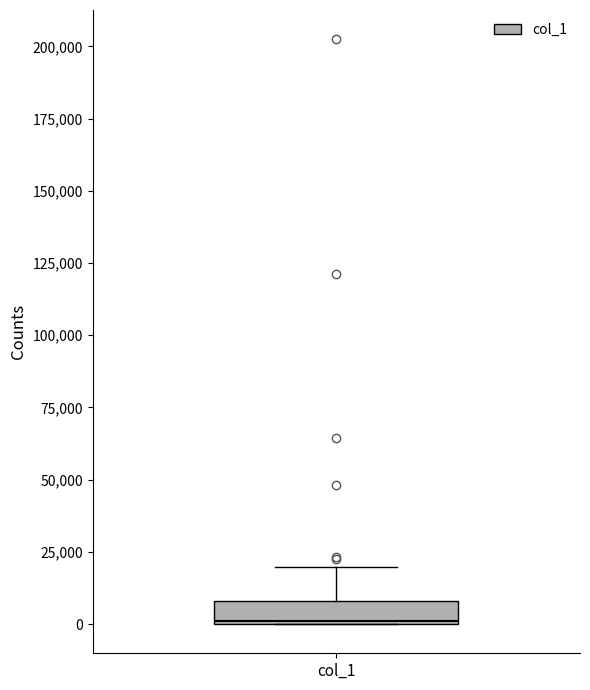

Where is the upper edge of the box for col_1 on the y-axis? The values are not printed on the chart, so give them approximately, as read against the axis.

10000